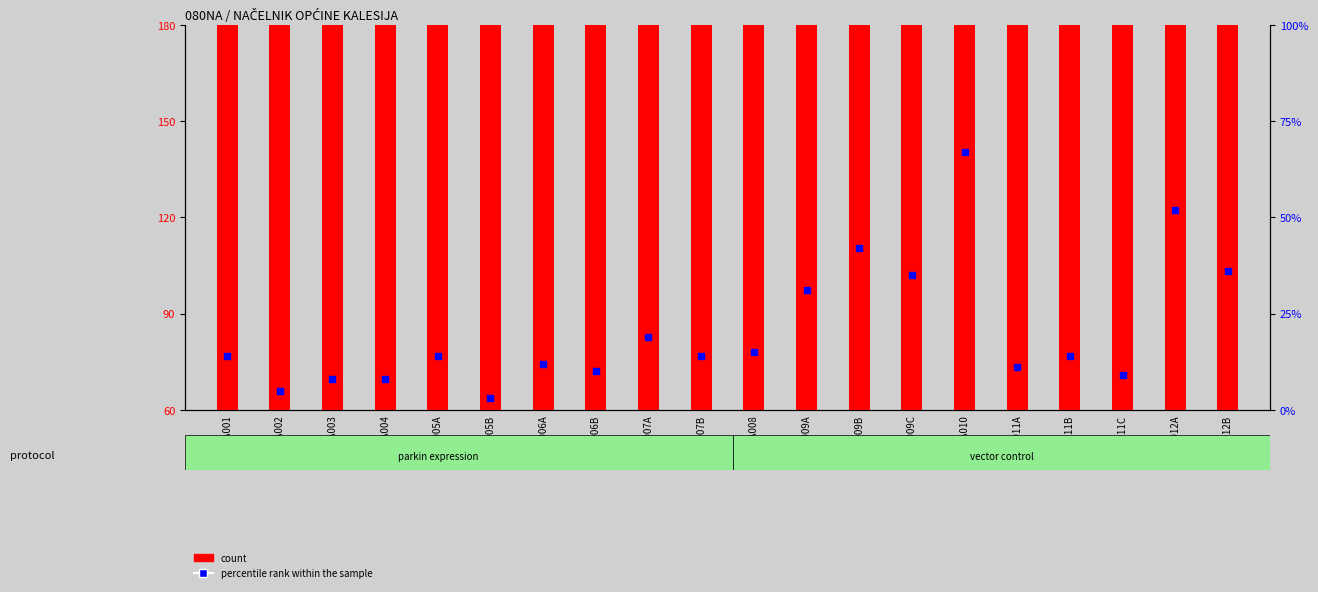

Which series reaches the minimum Y coordinate?

percentile rank within the sample